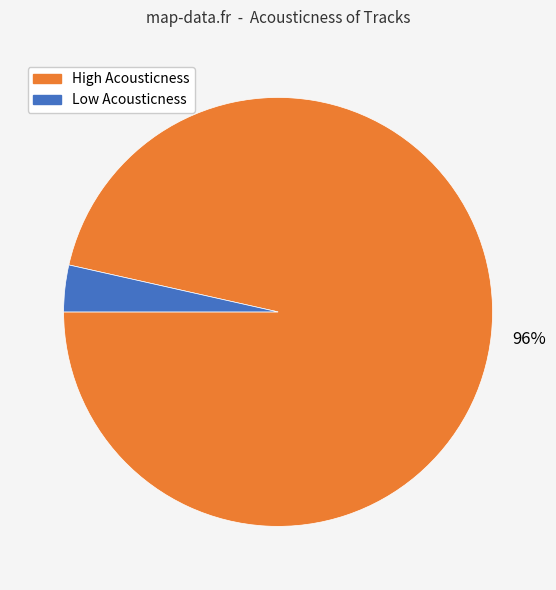

How many slices are in this pie chart?

2